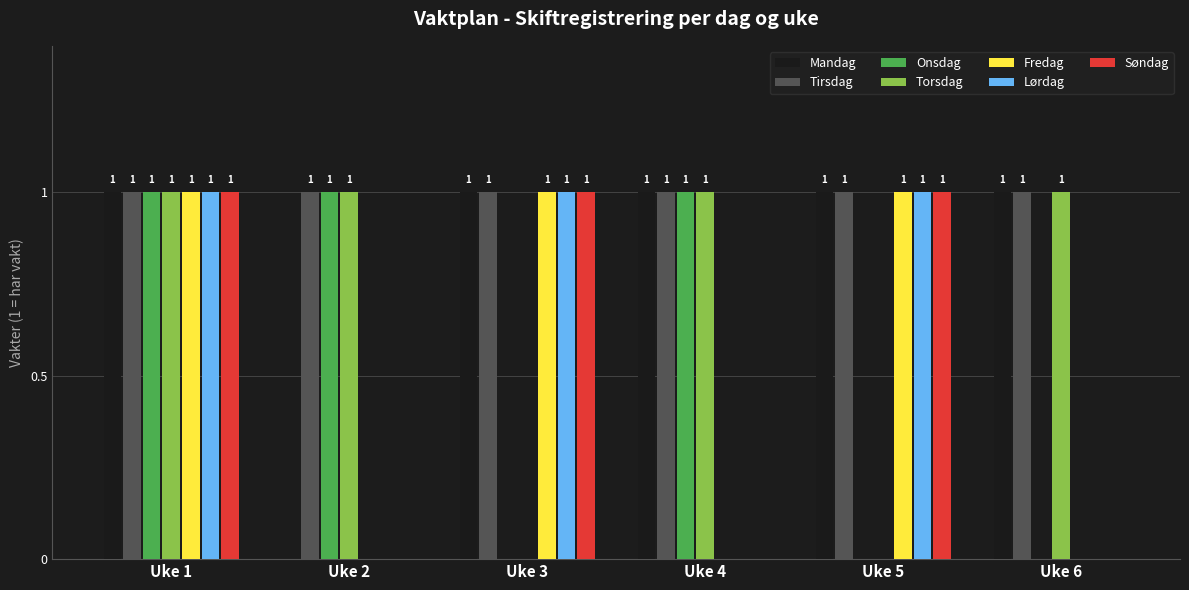

Which series has the largest total across all categories?

Tirsdag